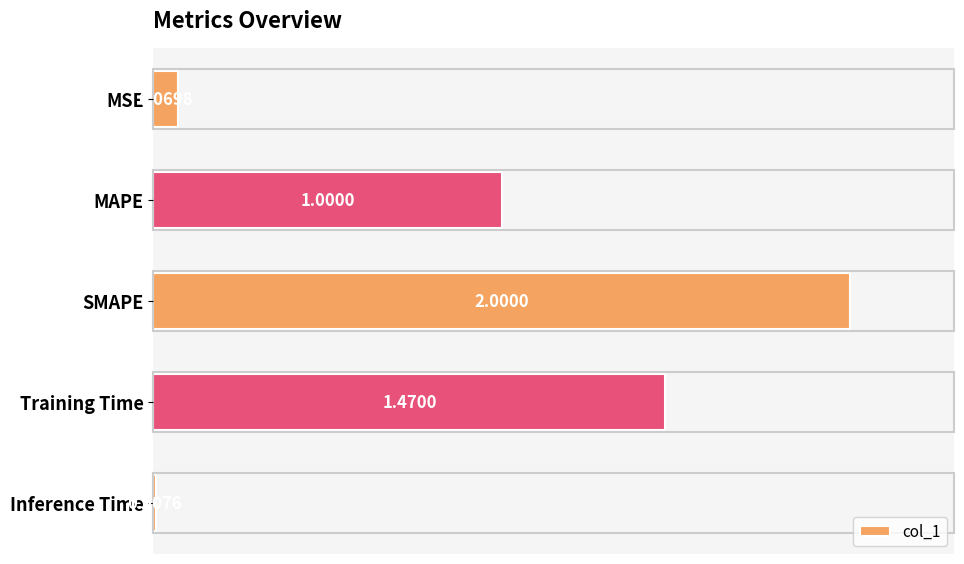

What is the change in value from MSE to SMAPE?

+1.9